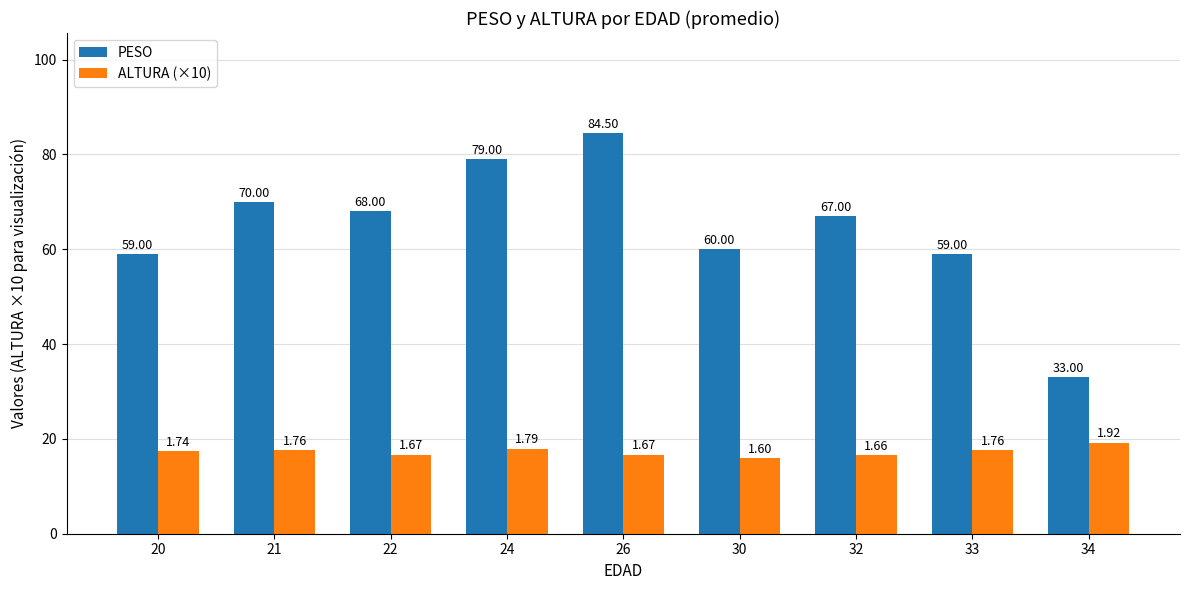

What is the average value of the PESO series?

64.4